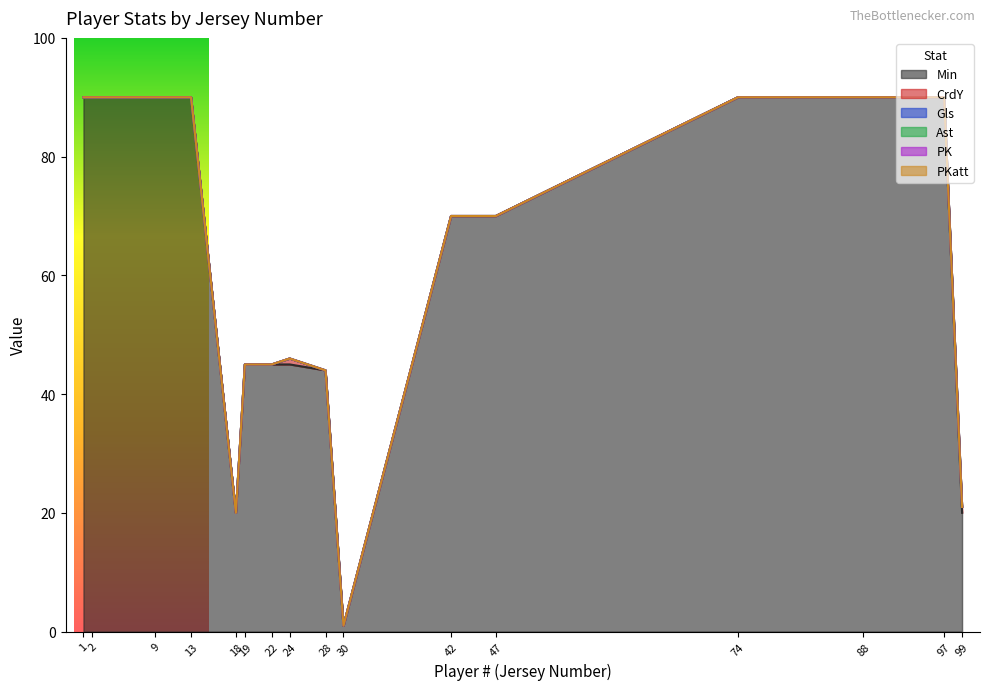

True or false: Min and CrdY intersect in this chart.

False